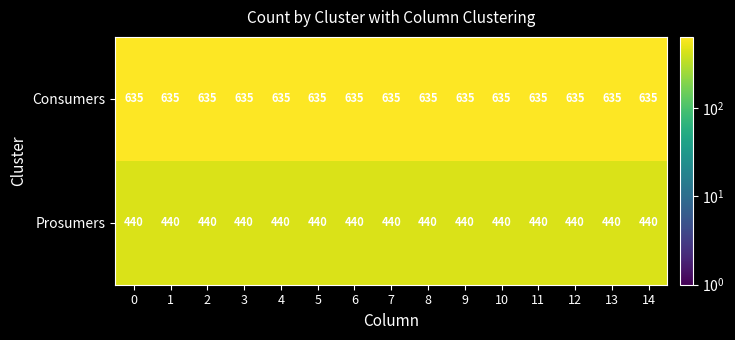

At 0, list the series in order from largest to smallest.

Consumers, Prosumers